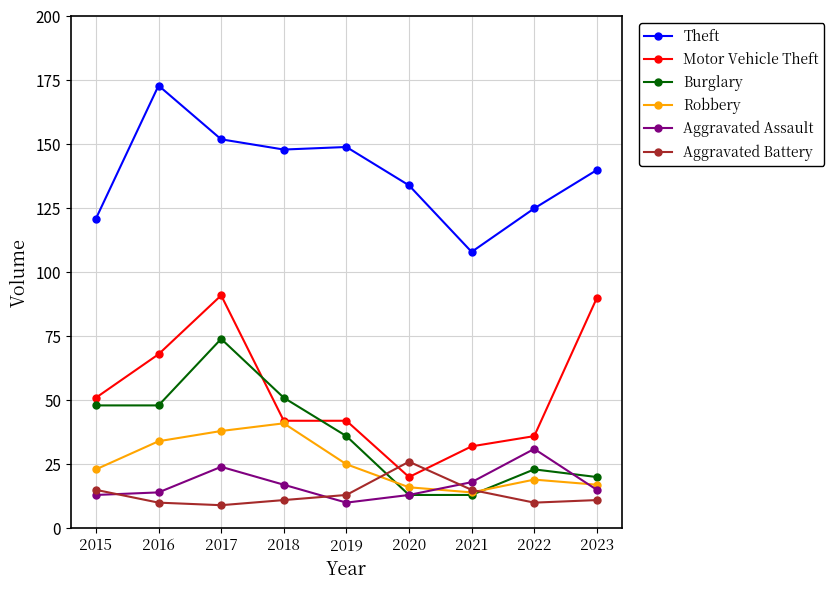

What is the value of the Burglary point at the 5th from the left?

36